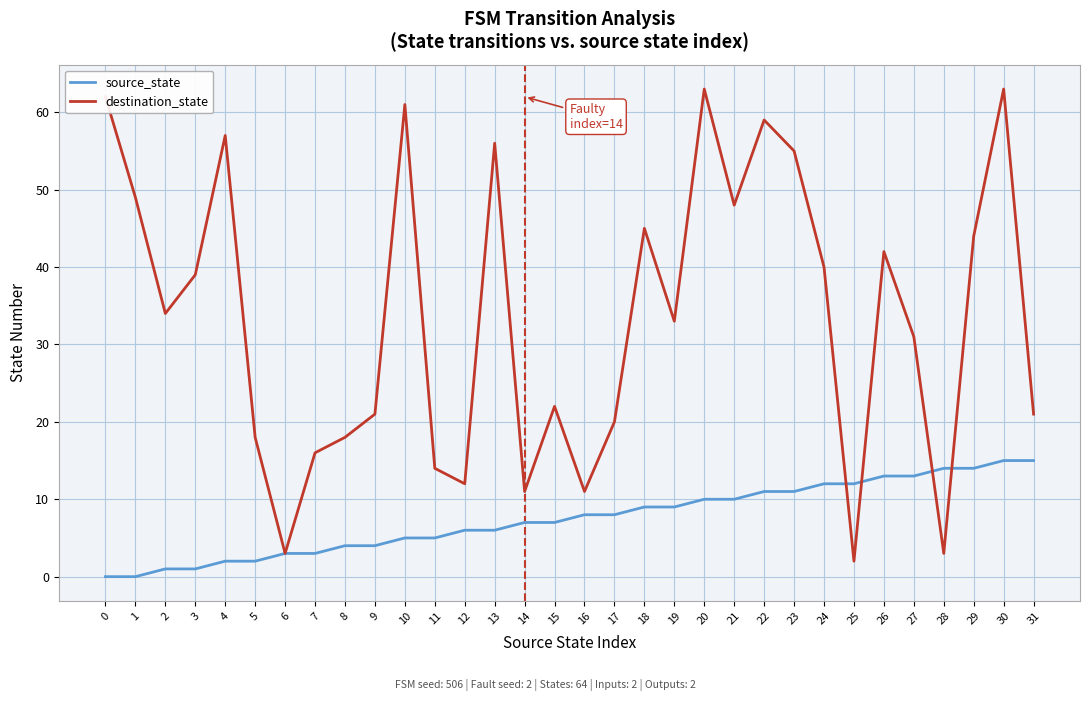

Rank the series by their average value, from highest to lowest.

destination_state, source_state